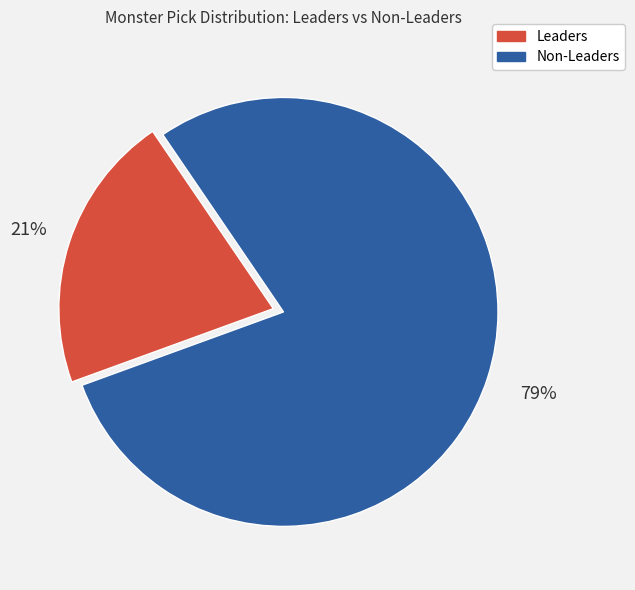

To the nearest percent, what is the average slice percentage?

50%